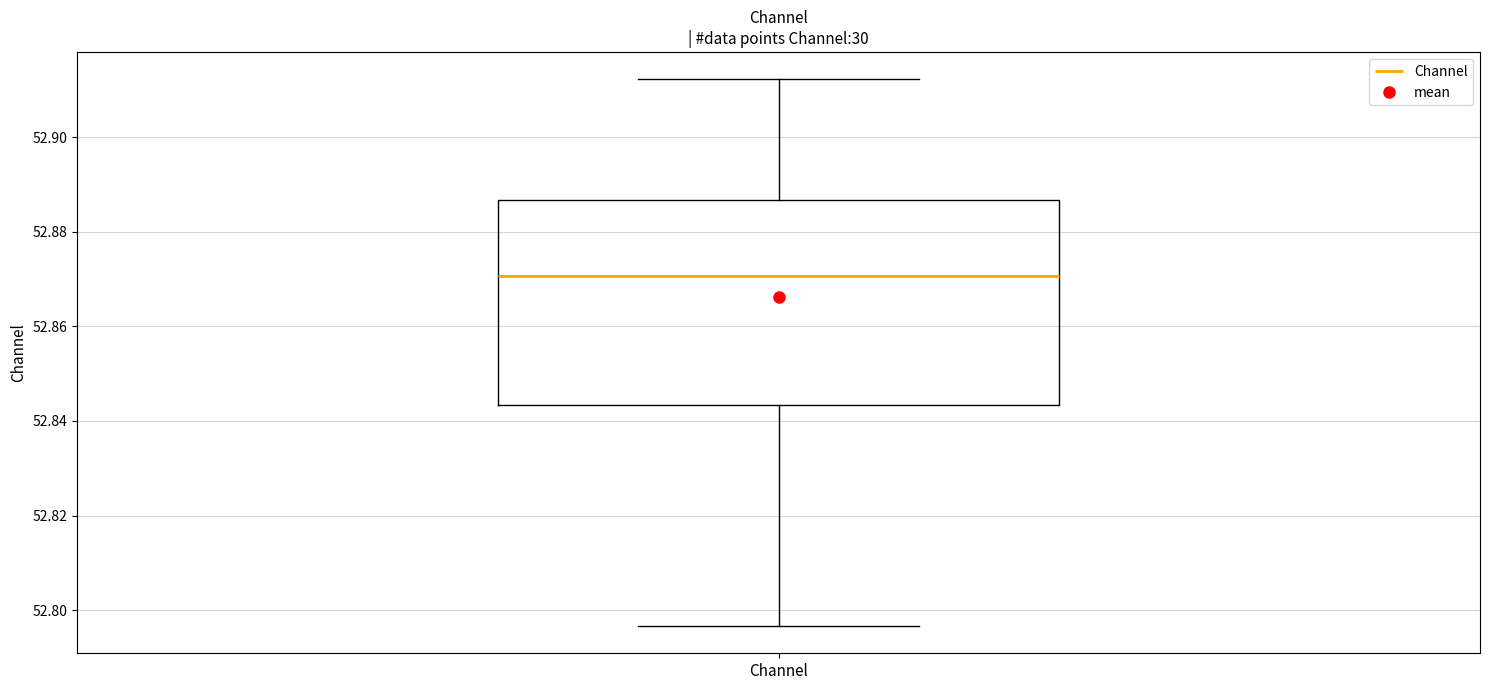

Read this box plot against the y-axis: the position of the median line, the range covered by the box, and the ends of both whiskers. The values are not printed on the chart, so give them approximately, as read against the axis.

median 52.870, box 52.844 to 52.886, whiskers 52.796 to 52.912